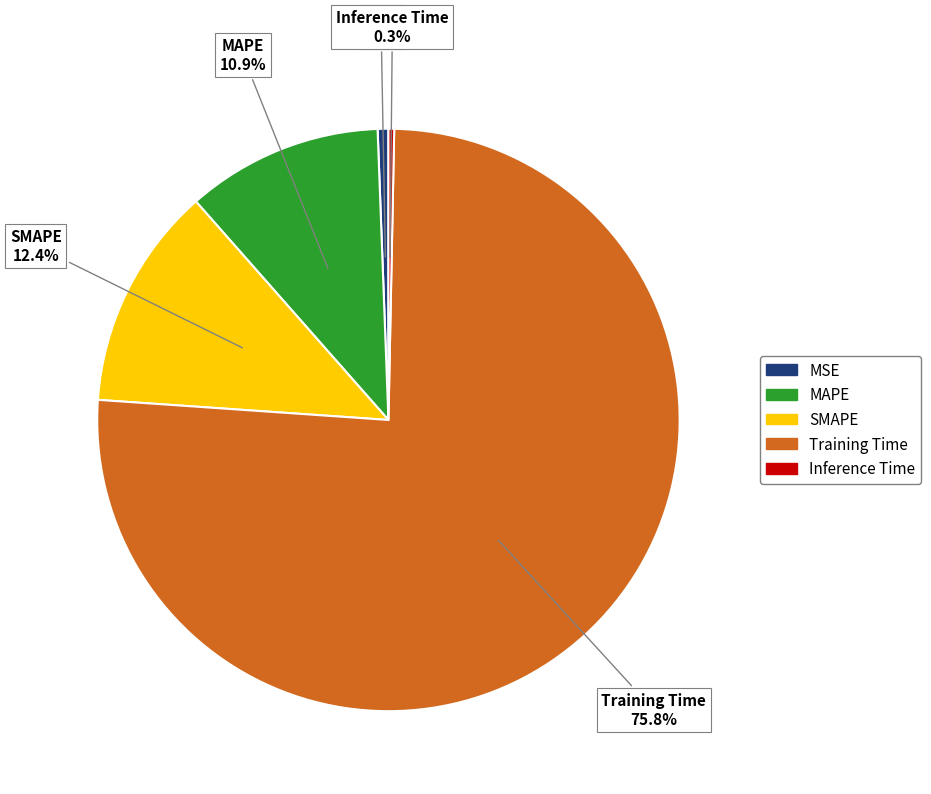

Is it true that Inference Time is 15% of the pie?

False